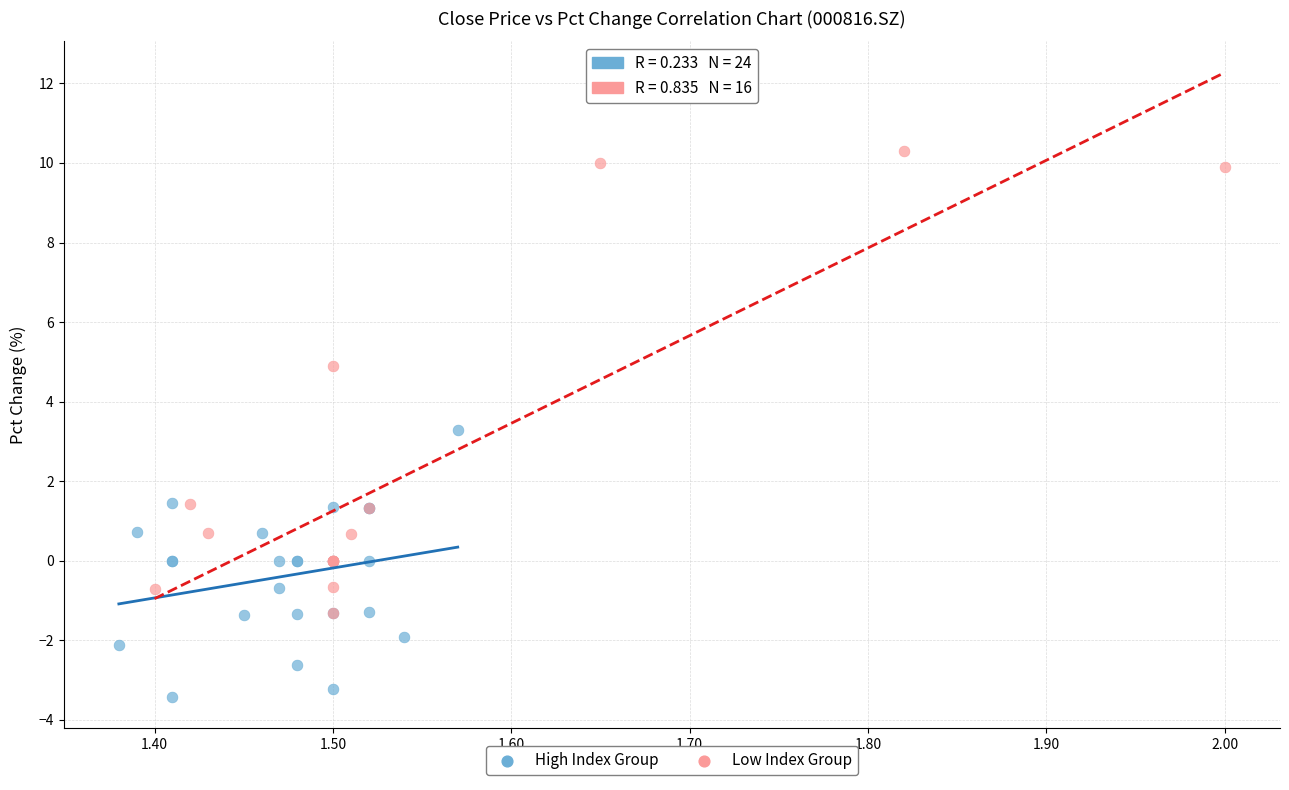

What are all the series names shown in the legend?

High Index Group, Low Index Group